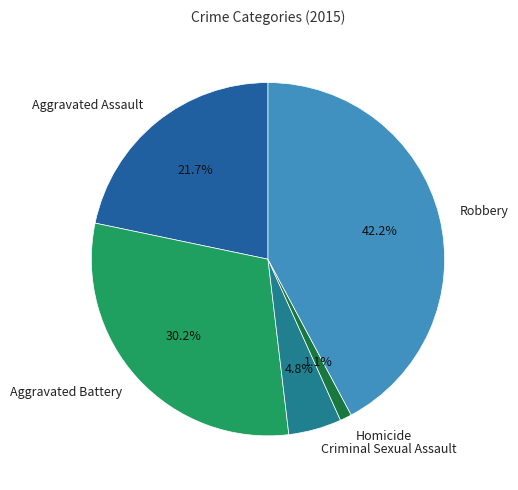

What is the ratio of the value at Criminal Sexual Assault to the value at Aggravated Assault?

0.2